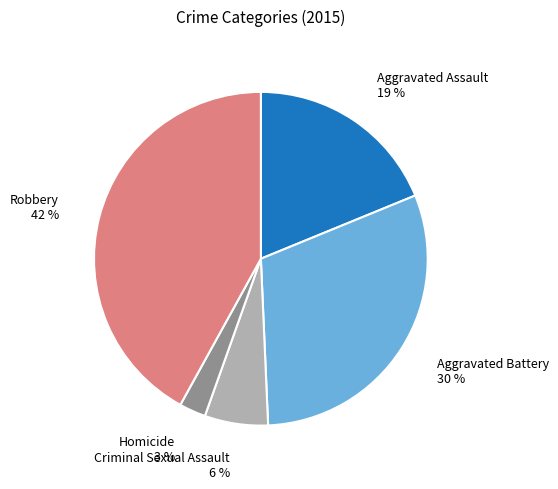

Which has a higher value, Homicide or Aggravated Assault?

Aggravated Assault